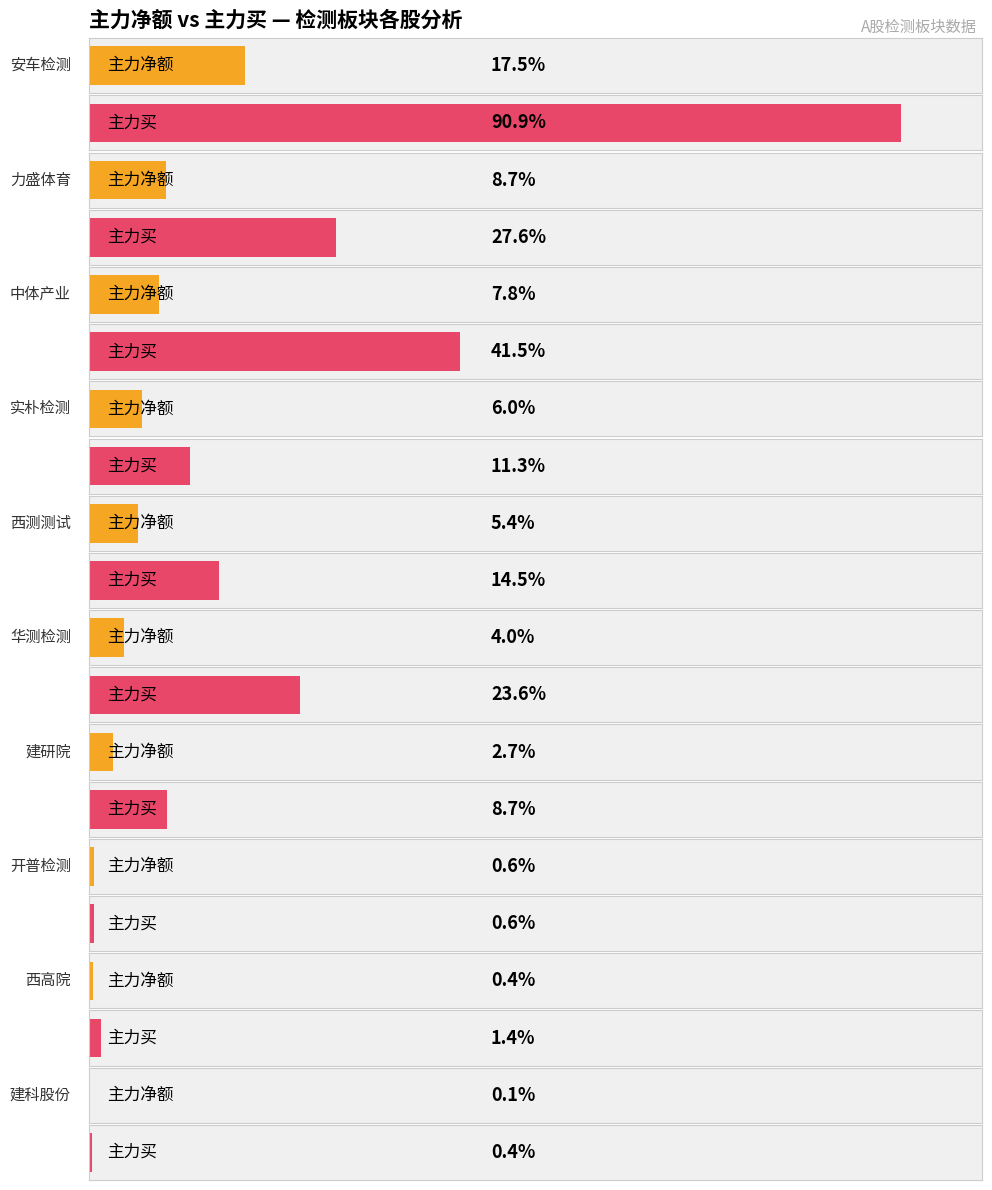

Is the value of 主力买 at 开普检测 greater than the value of 主力净额 at 建研院?

No